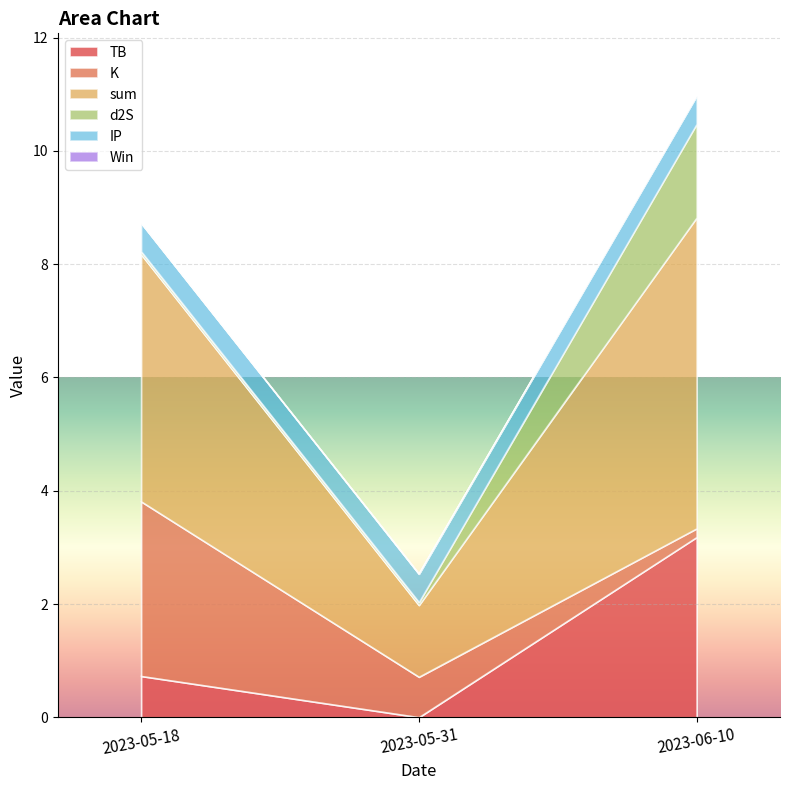

True or false: d2S has a value of 0.0 at 2023-05-31.

False